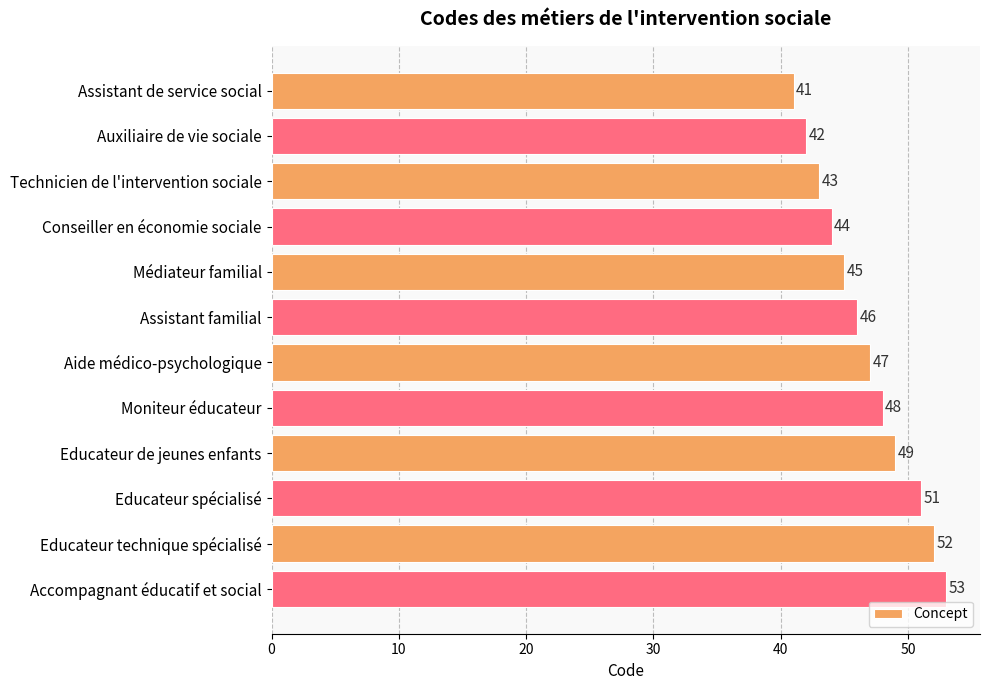

Does the chart contain stacked bars?

No